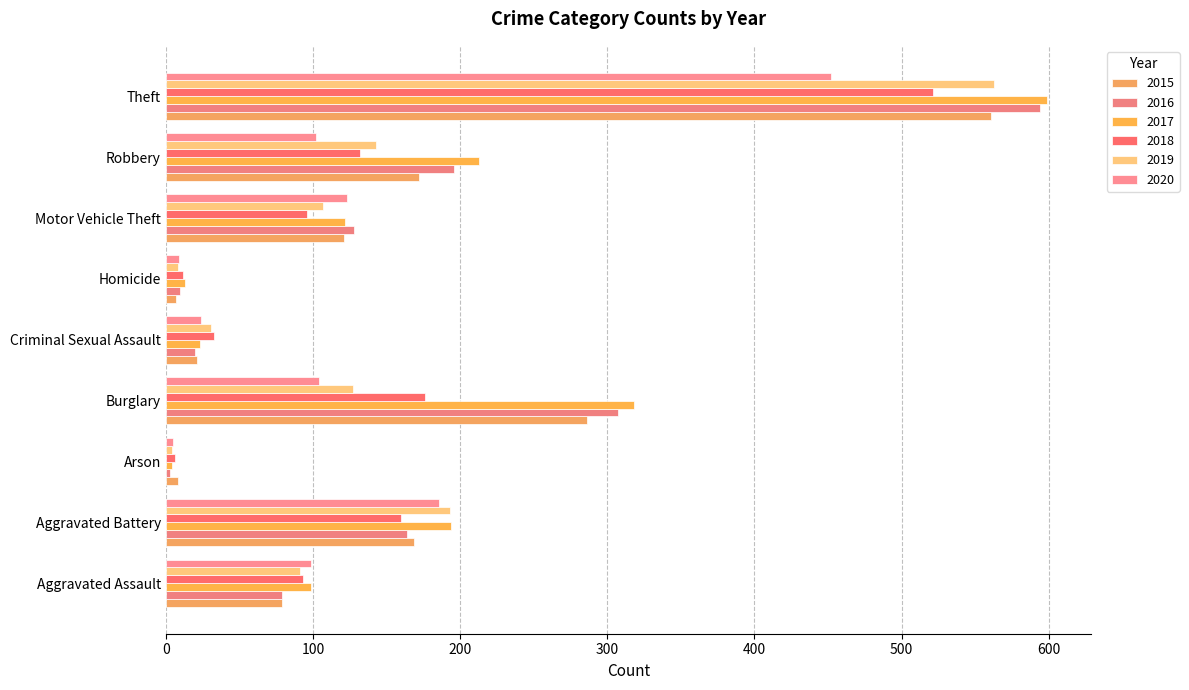

What are all the series names shown in the legend?

2015, 2016, 2017, 2018, 2019, 2020